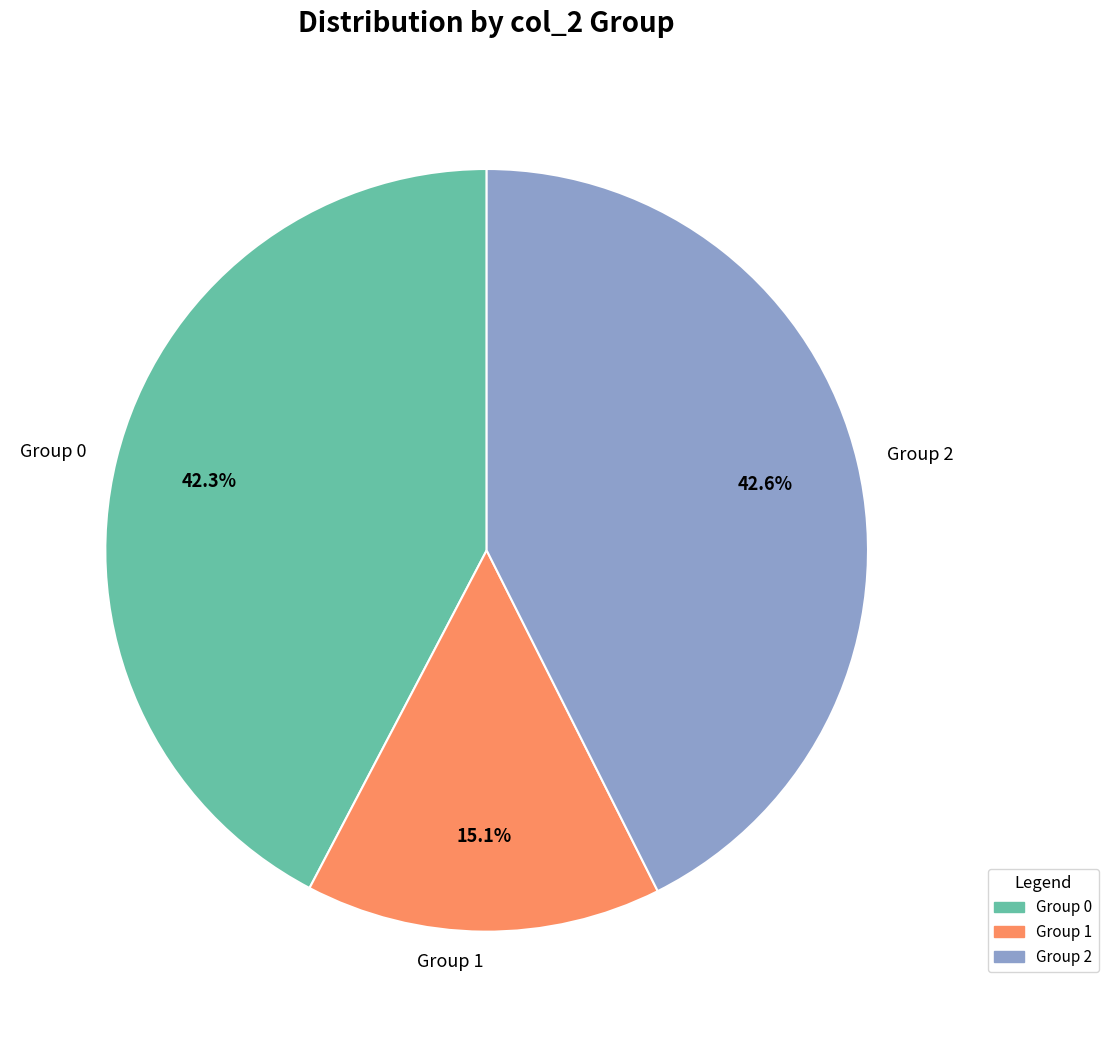

Combined, what portion of the pie is Group 0 and Group 1?

57.4%